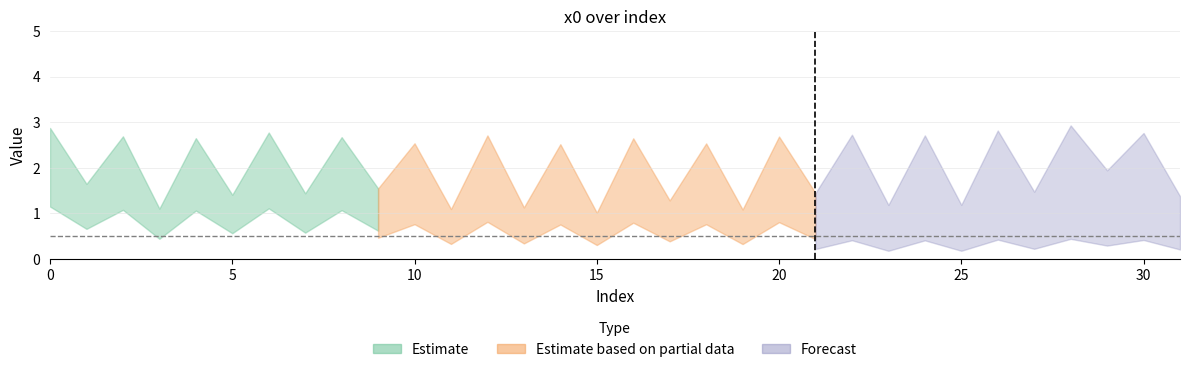

How many interior local valleys (lower than both neighbors) does the data have?

15